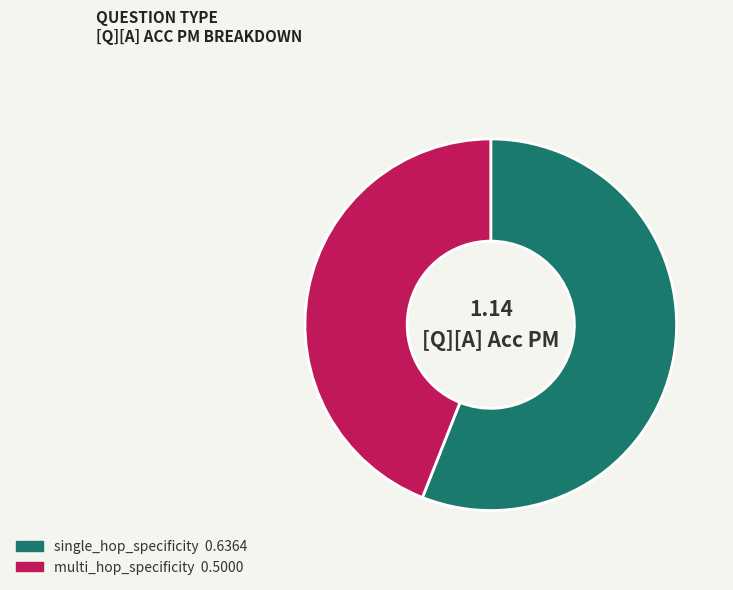

What is the smallest slice in the pie chart?

multi_hop_specificity